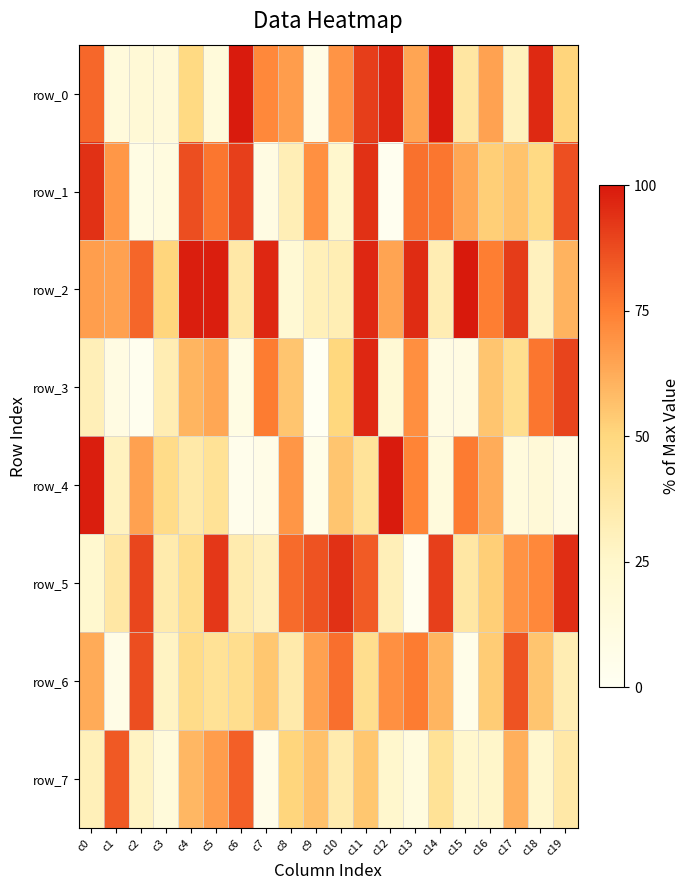

What is the average value of the row_6 series?

51.9